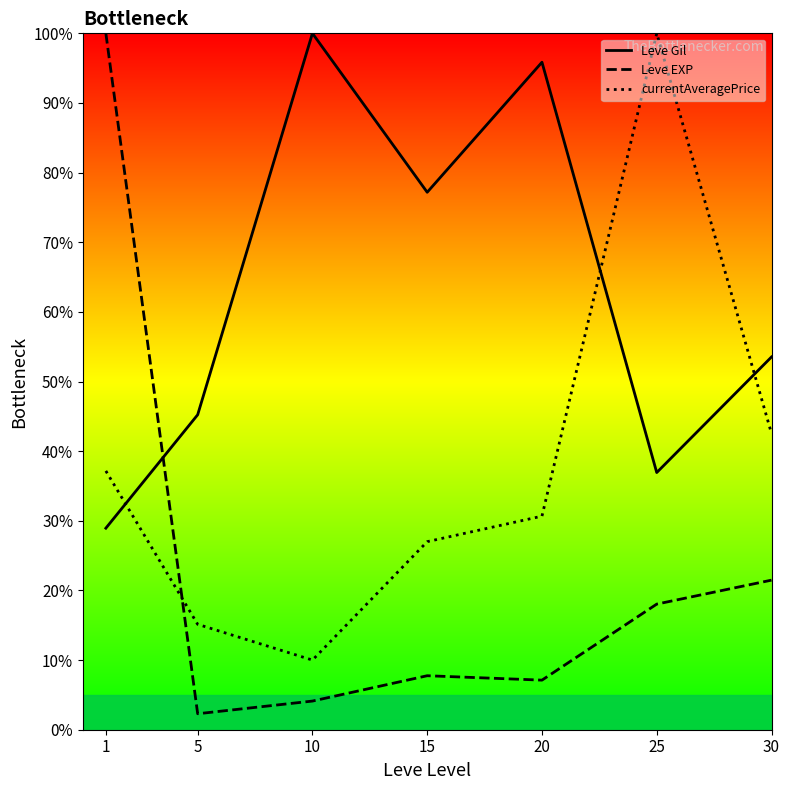

Rank the series by their average value, from lowest to highest.

Leve EXP, currentAveragePrice, Leve Gil